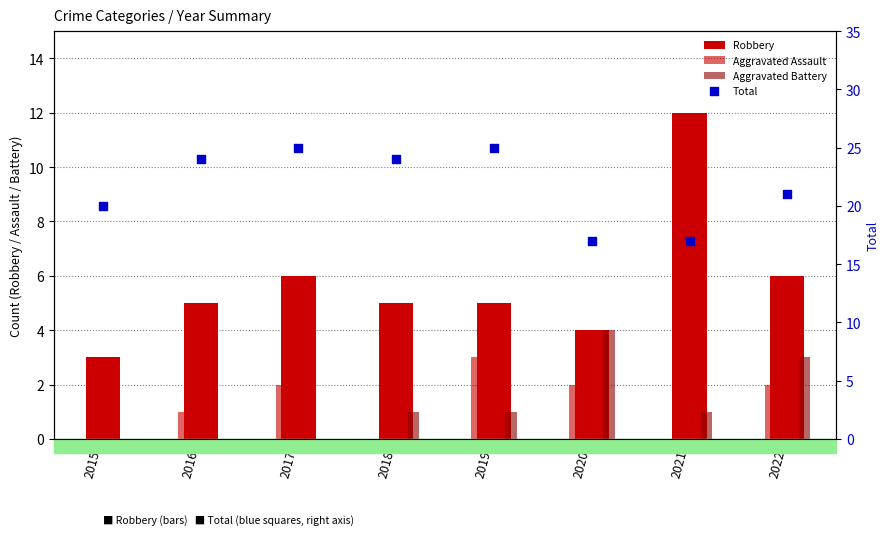

What are all the series names shown in the legend?

Robbery, Aggravated Assault, Aggravated Battery, Total